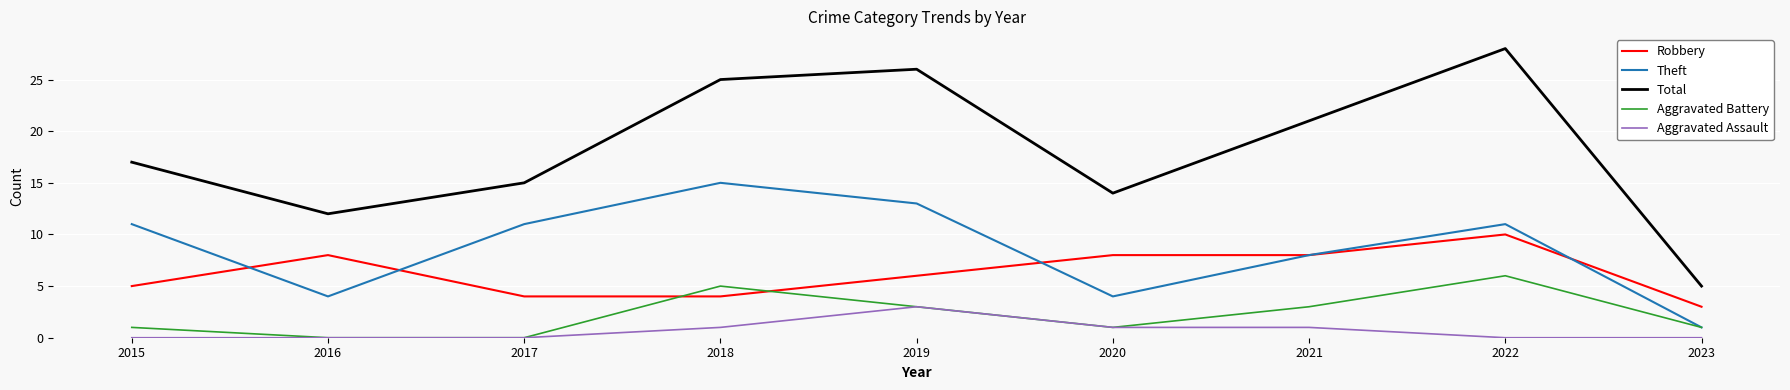

True or false: Total and Aggravated Battery intersect in this chart.

False